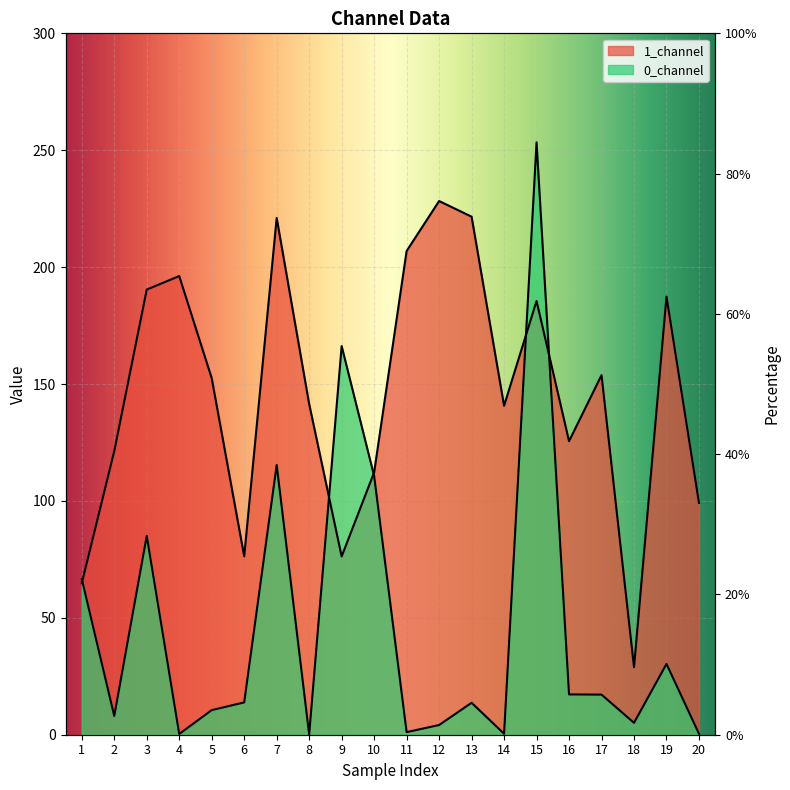

Which series has the largest total across all categories?

1_channel